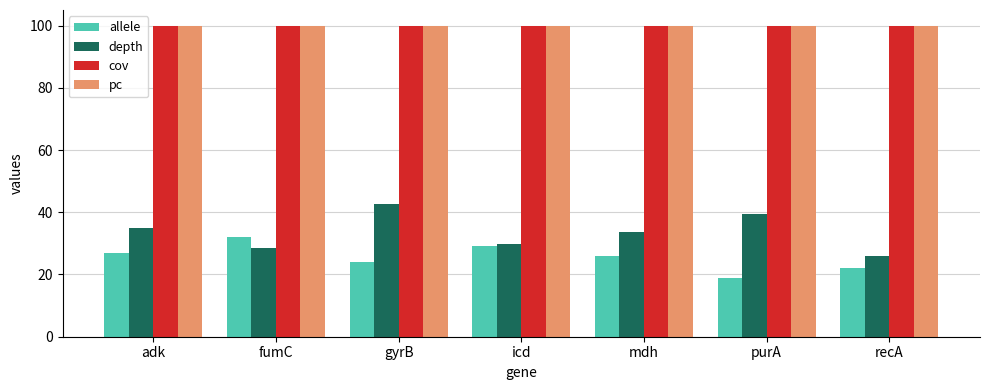

Is it true that depth equals 43.3 at icd?

False